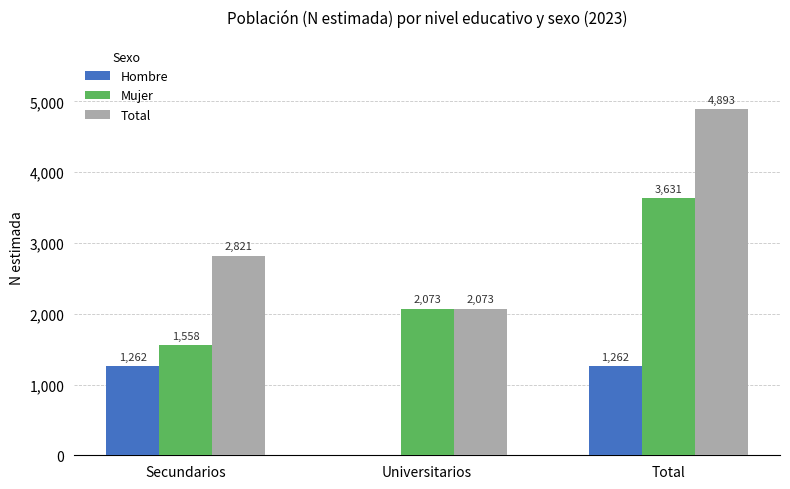

Is it true that Hombre equals 0 at Universitarios?

True